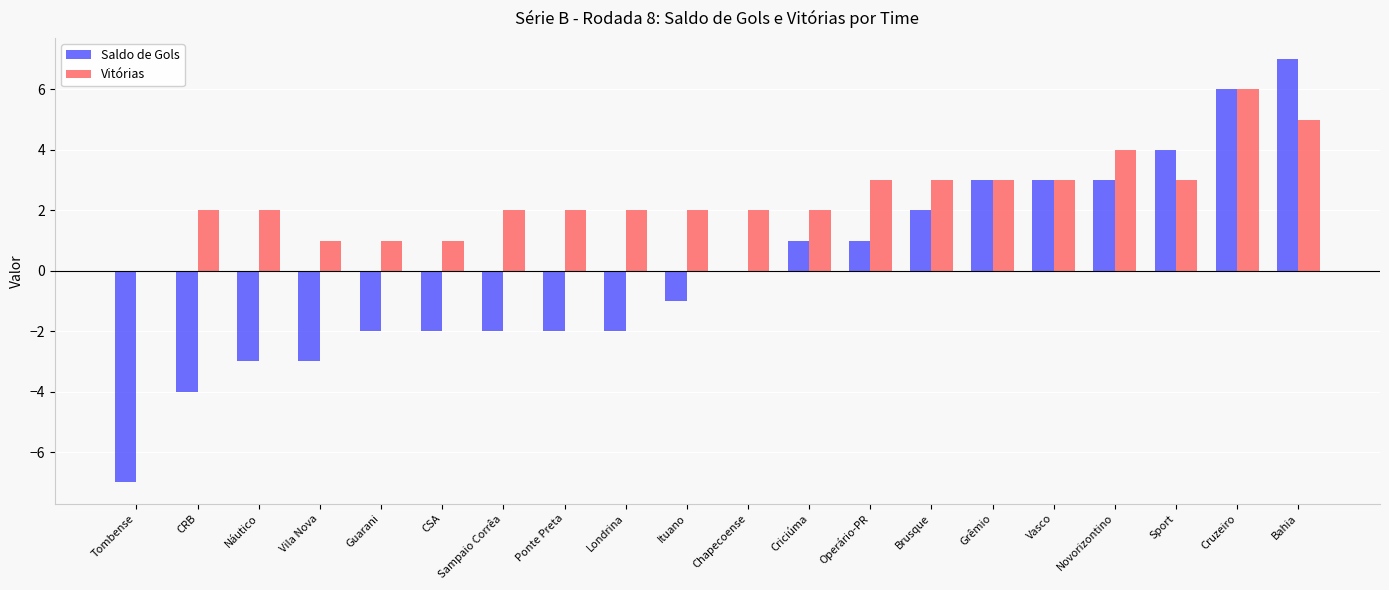

Is it true that Vitórias equals 2 at Sampaio Corrêa?

True